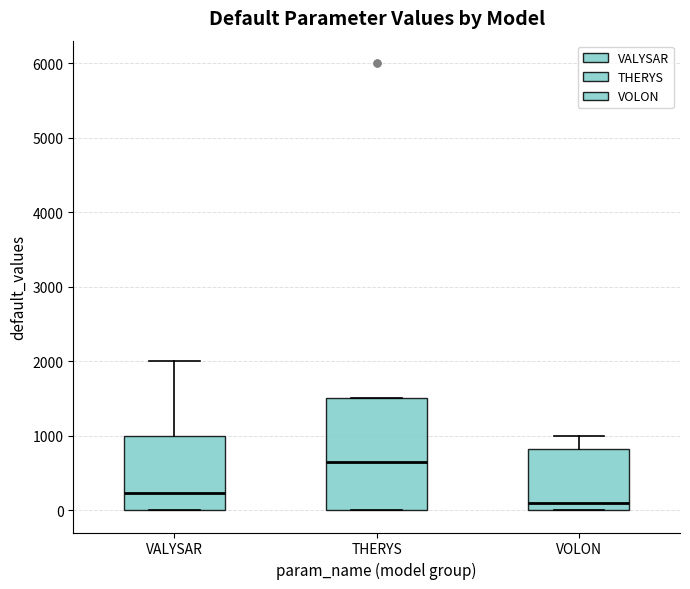

Which box has the lowest median line?

VOLON